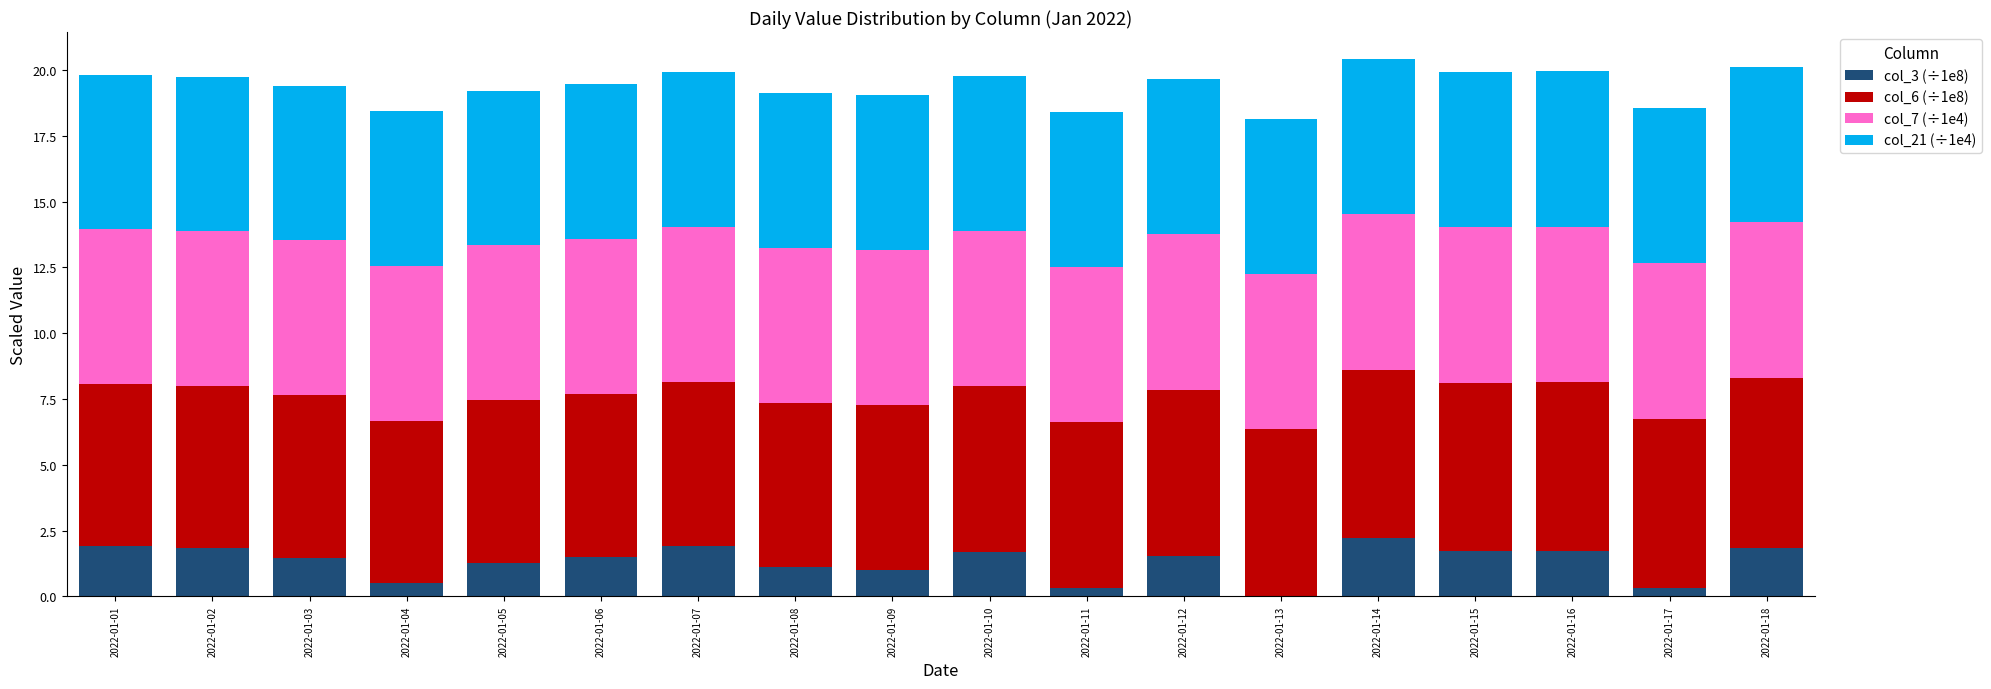

What is the highest value of the col_3 (÷1e8) series?

2.2